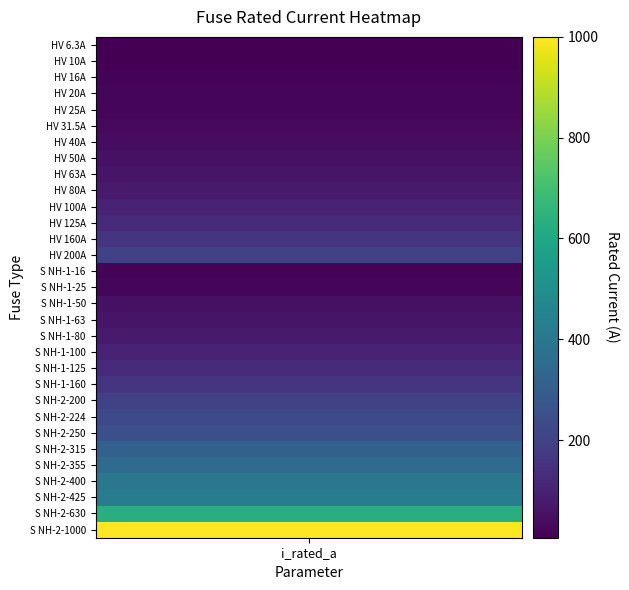

Reading right to left, list all the values displayed in this chart.

30=1000.0	29=630.0	28=425.0	27=400.0	26=355.0	25=315.0	24=250.0	23=224.0	22=200.0	21=160.0	20=125.0	19=100.0	18=80.0	17=63.0	16=50.0	15=25.0	14=16.0	13=200.0	12=160.0	11=125.0	10=100.0	9=80.0	8=63.0	7=50.0	6=40.0	5=31.5	4=25.0	3=20.0	2=16.0	1=10.0	i_rated=6.3